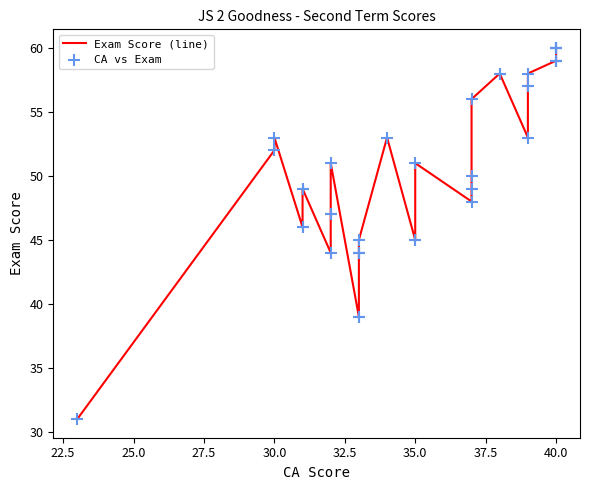

Which series reaches the maximum Y coordinate?

Exam Score (line)